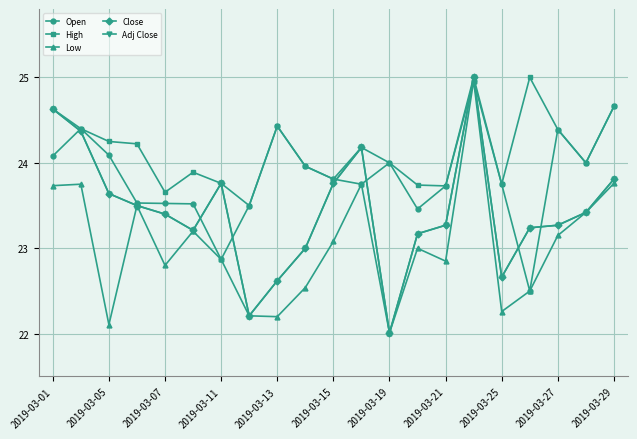

At how many categories does at least one series exceed 24?

10